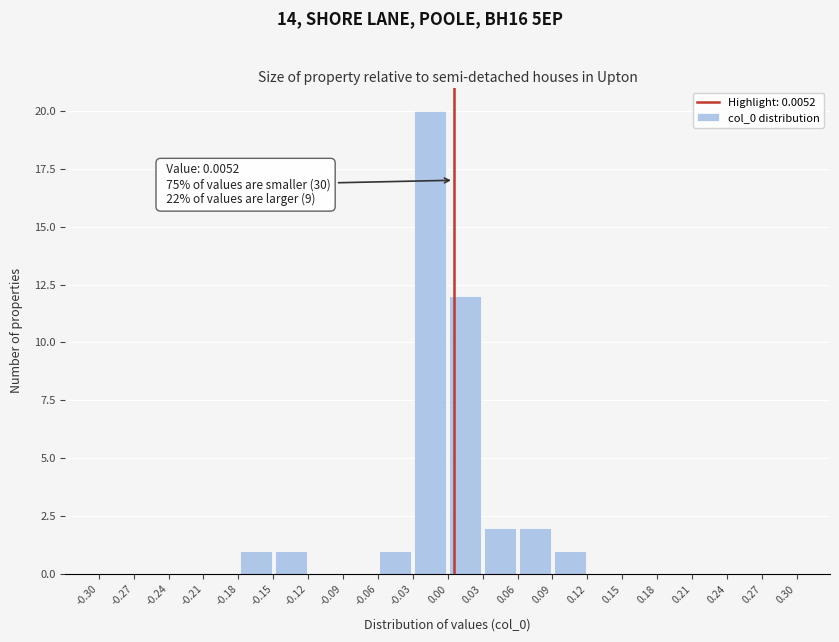

Over which range of the x-axis is the bar tallest?

-0.03 to 0.00